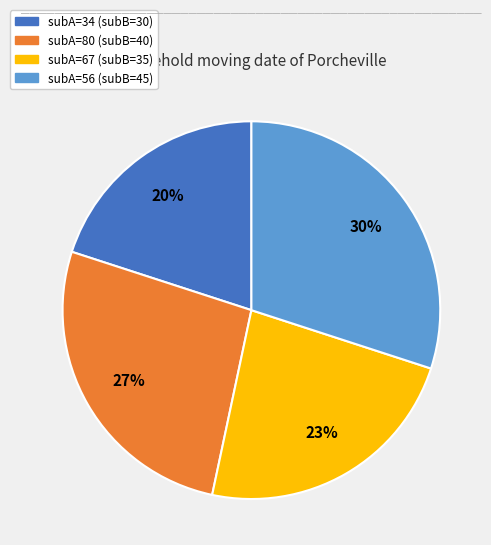

To the nearest percent, what is the difference between the largest and smallest slice percentages?

10%